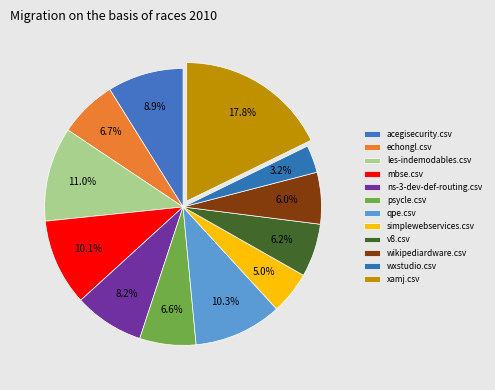

How many slices are in this pie chart?

12